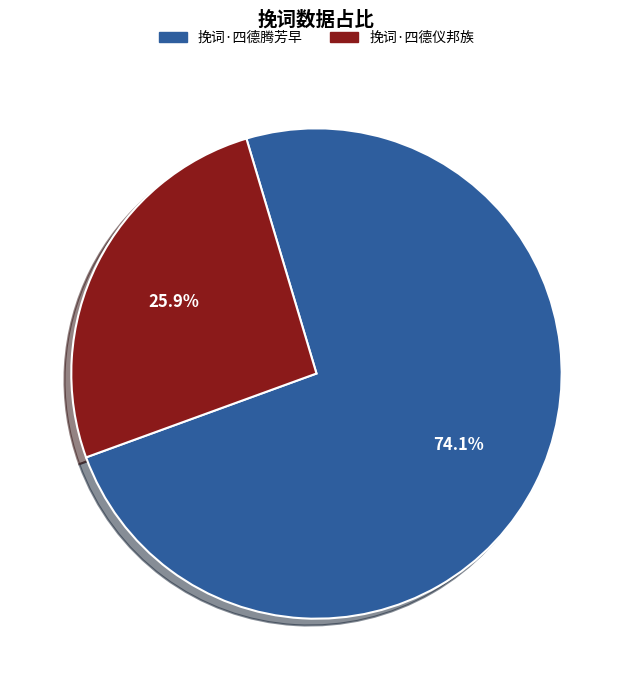

Between 挽词·四德仪邦族 and 挽词·四德腾芳早, which is larger?

挽词·四德腾芳早